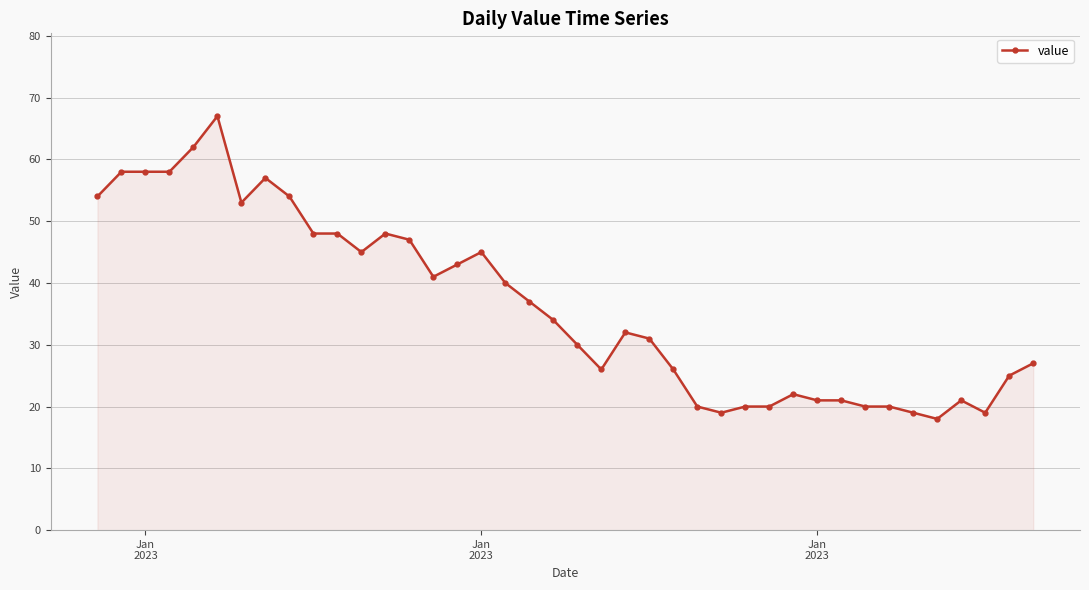

What is the average value?

36